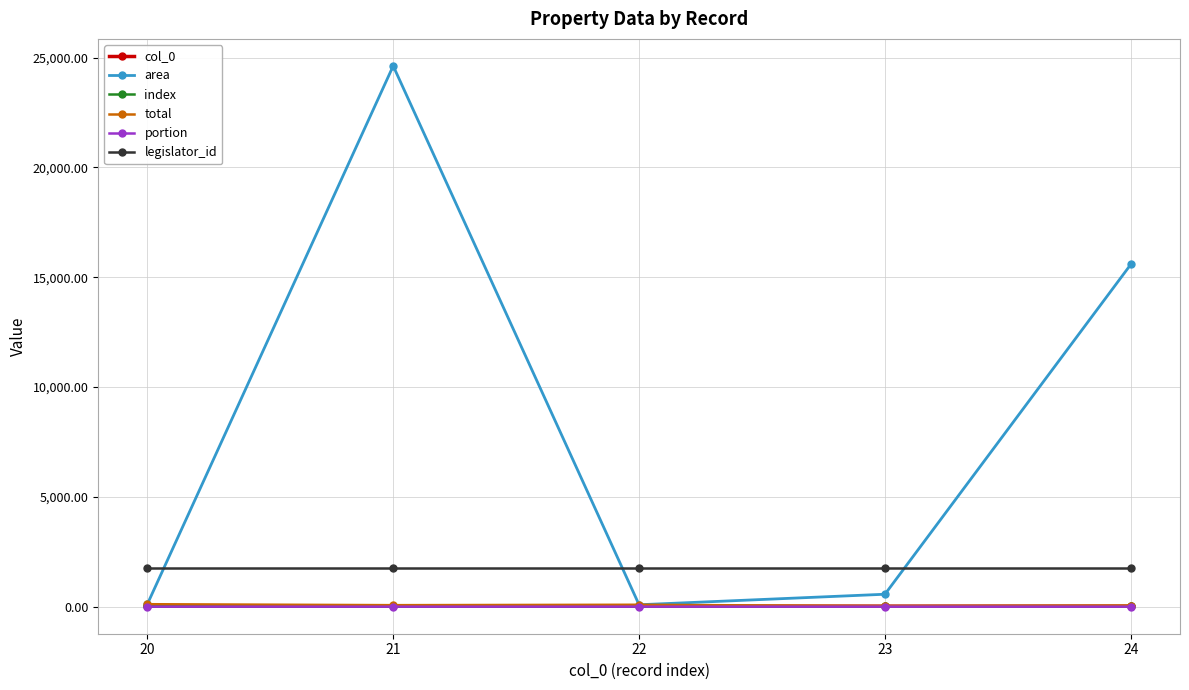

Reading left to right, extract all data points from this chart.

col_0: 20=20.0	21=21.0	22=22.0	23=23.0	24=24.0
area: 20=112.8	21=24623.3	22=87.9	23=566.8	24=15586.8
index: 20=20.0	21=21.0	22=22.0	23=23.0	24=24.0
total: 20=112.8	21=68.9	22=87.9	23=23.6	24=48.8
portion: 20=1.0	21=0.0	22=1.0	23=0.0	24=0.0
legislator_id: 20=1744.0	21=1744.0	22=1744.0	23=1744.0	24=1744.0